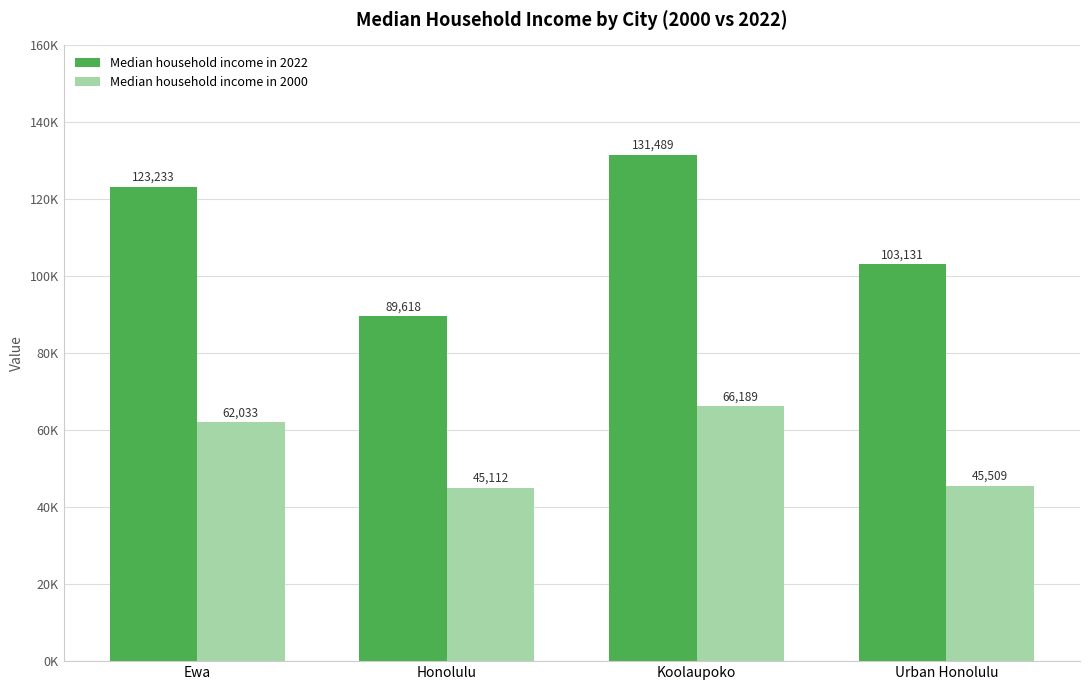

What is the value of the Median household income in 2022 bar at the 4th from the left?

103131